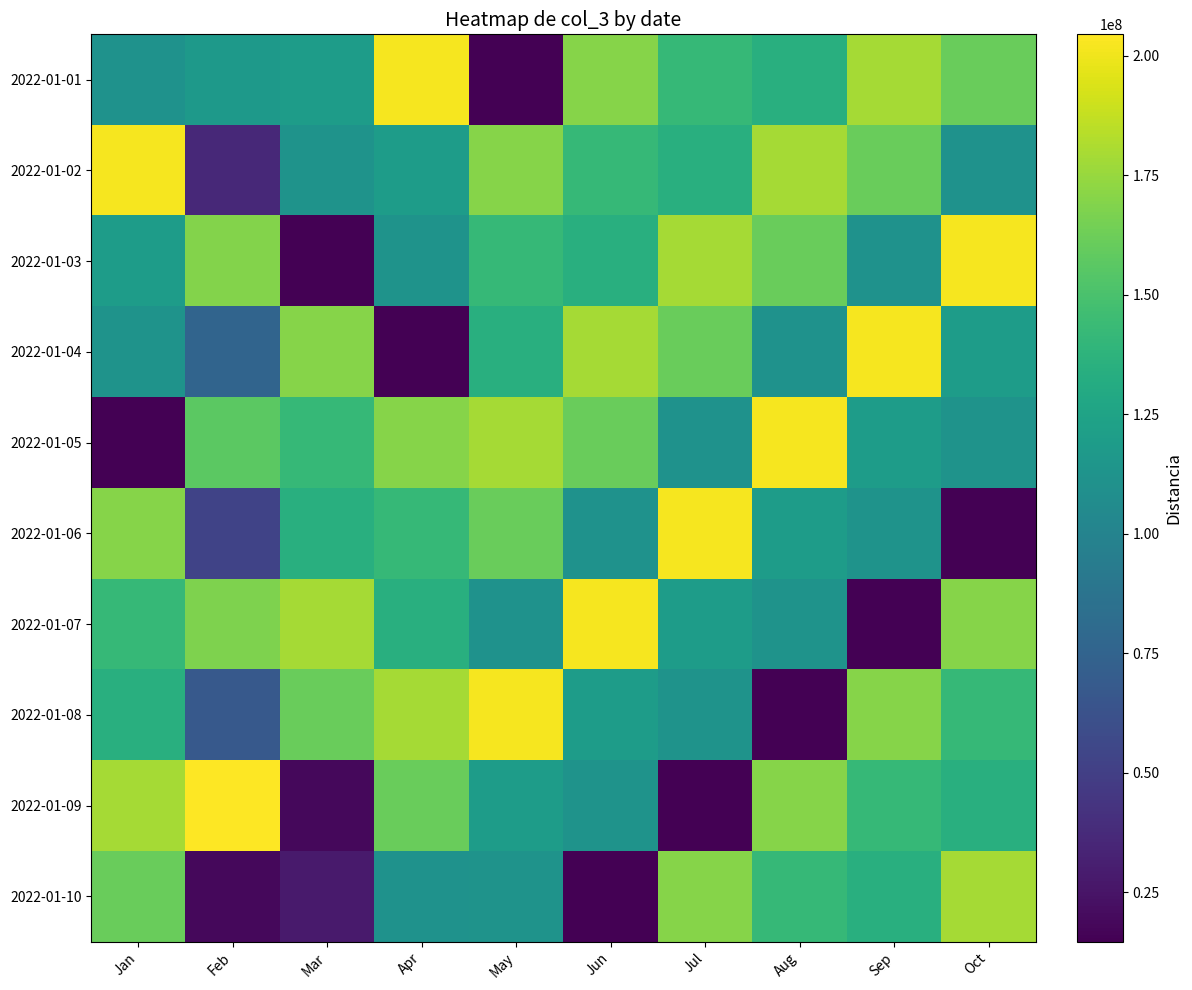

At which category does the chart reach its minimum across all series?

May